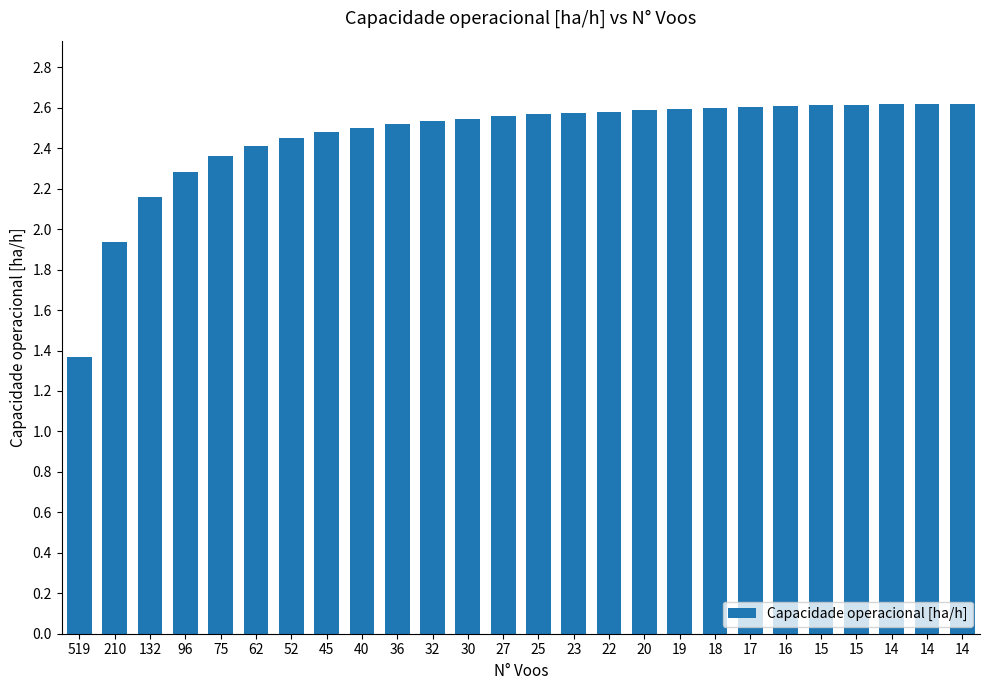

The chart shows a value of 1.5 at 36. True or false?

False